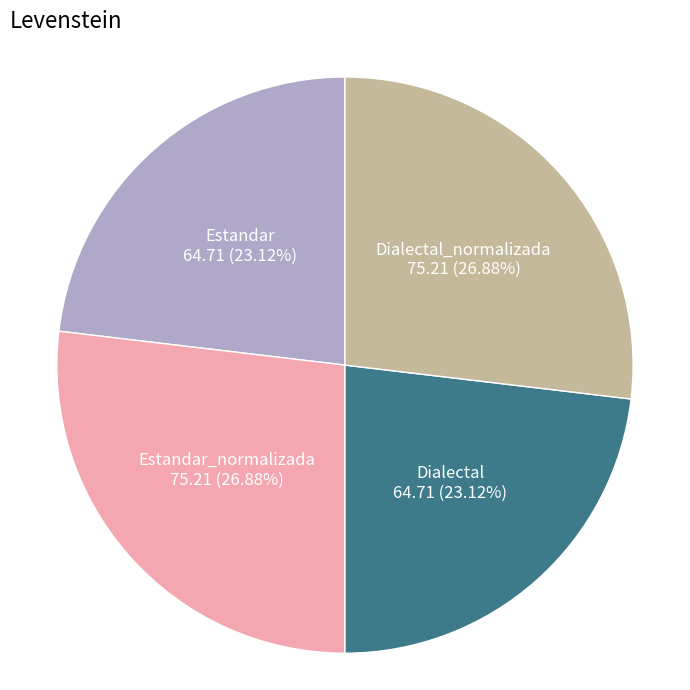

Is there any slice that represents more than half of the pie?

No